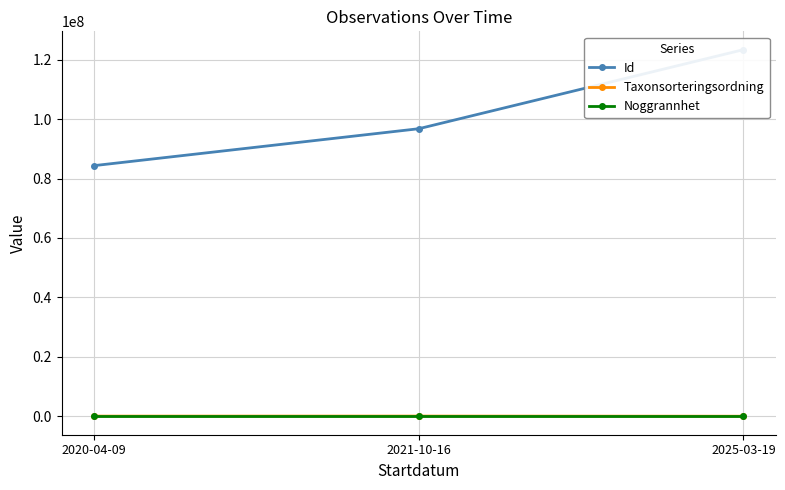

How many lines are shown in the chart?

3